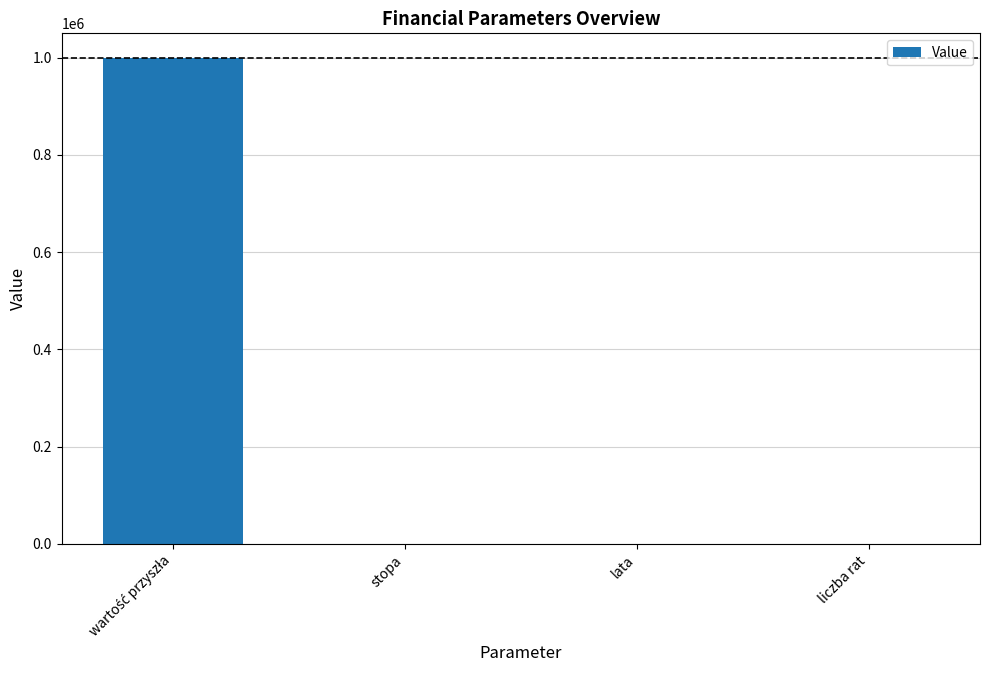

What is the greatest value displayed?

1000000.0